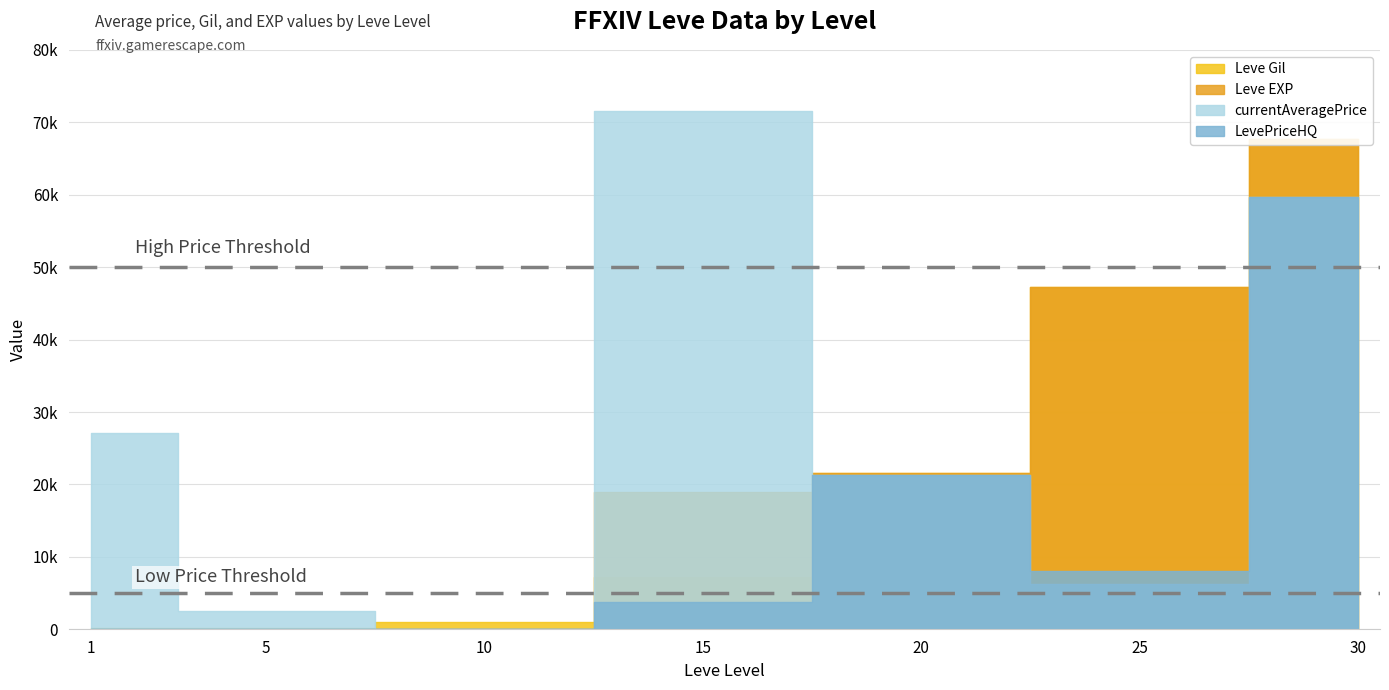

What is the minimum value for Leve EXP?

1.0